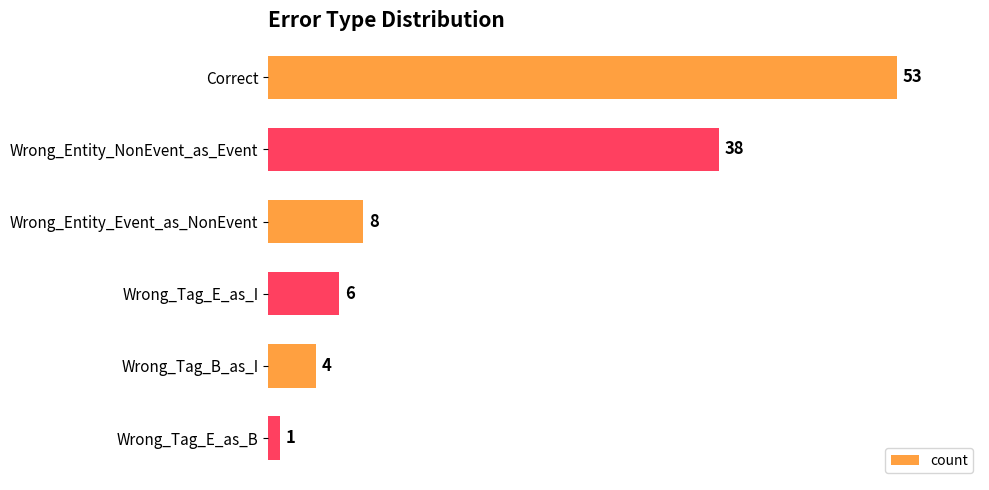

Approximately how many times larger is the value at Correct compared to Wrong_Tag_E_as_I?

8.8